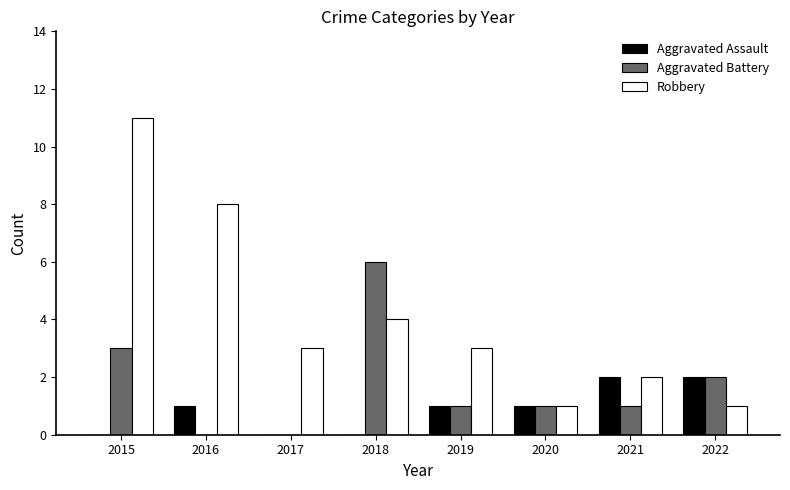

What is the greatest value displayed?

11